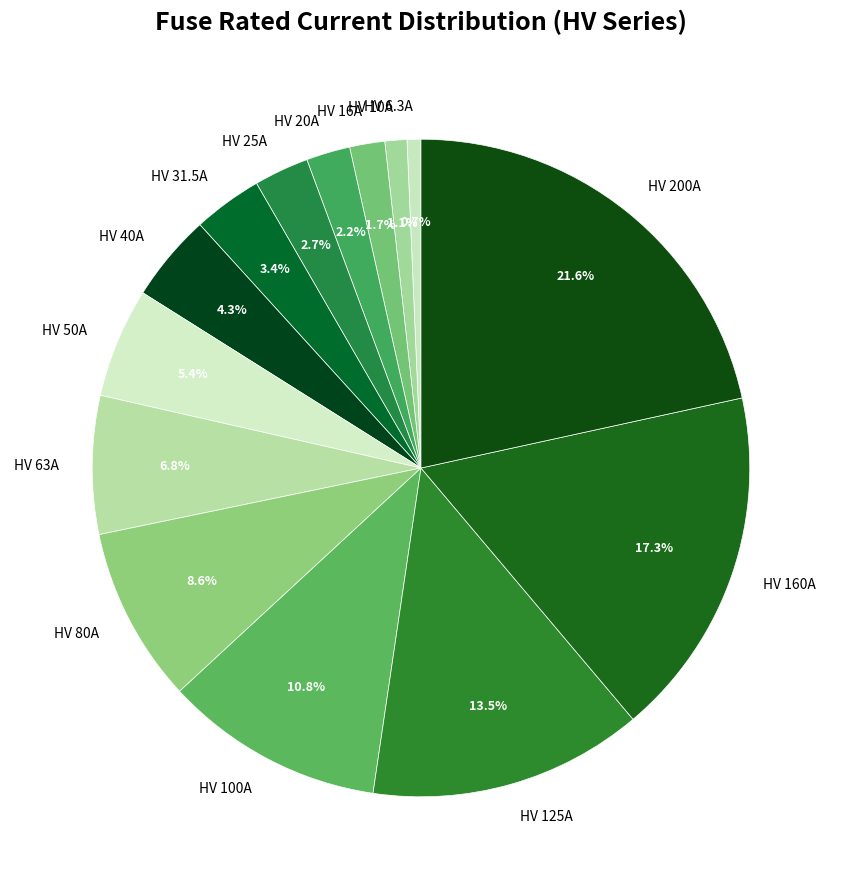

What portion of the pie excludes HV 10A?

98.9%